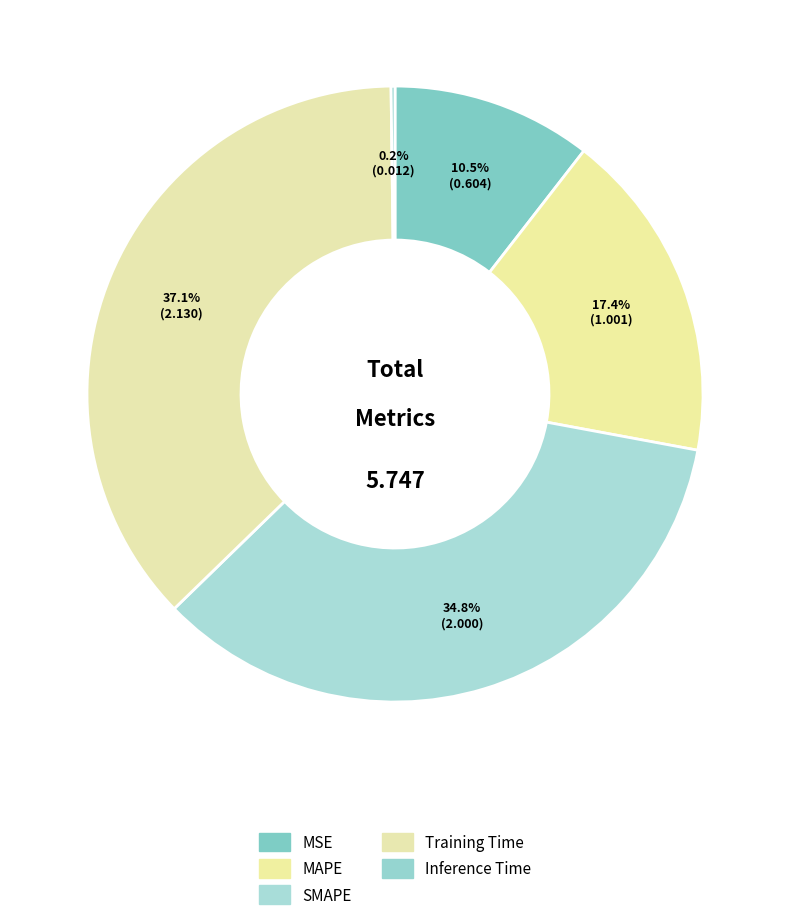

How many slices are in this pie chart?

5